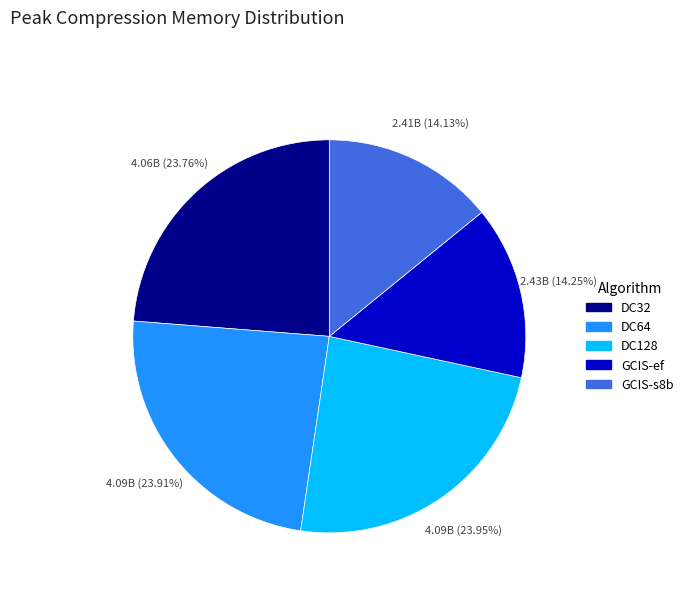

Is there a majority slice in this chart?

No